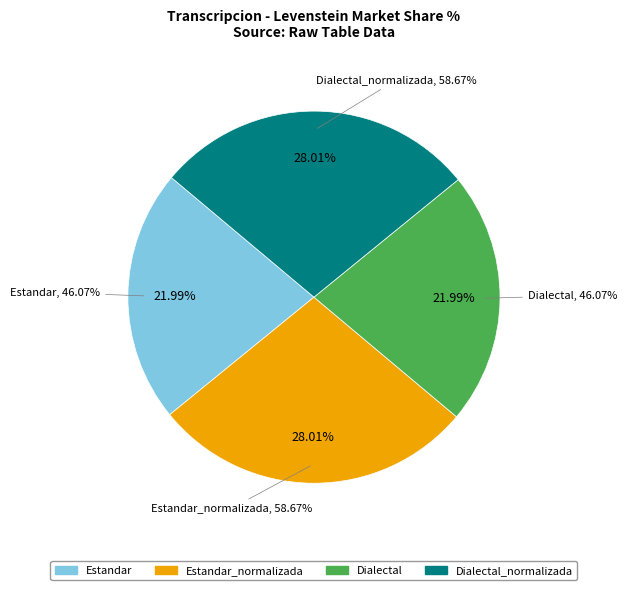

Does Estandar account for over 50% of the chart?

No